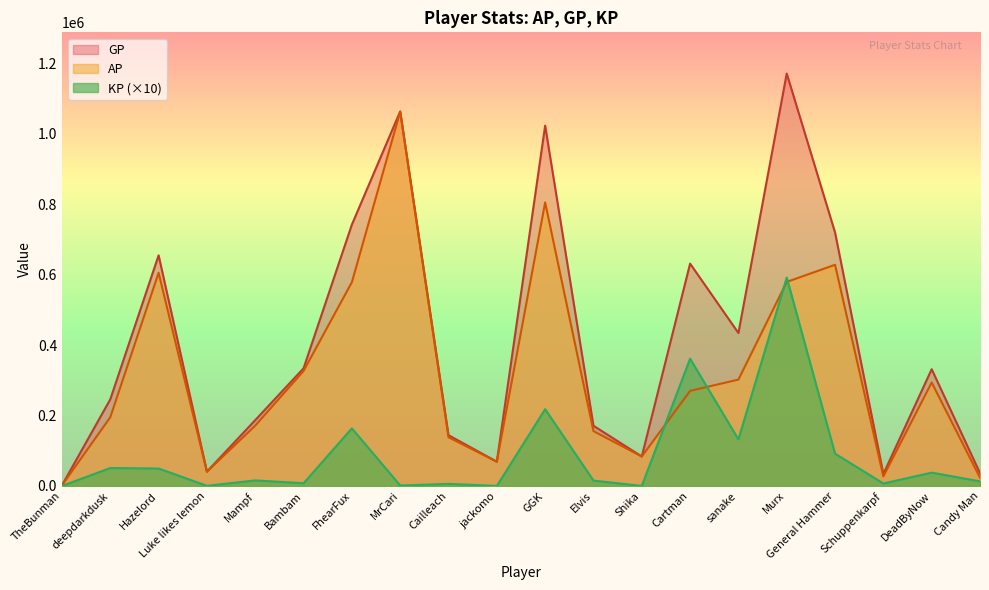

What position from the left is Schuppenkarpf?

18